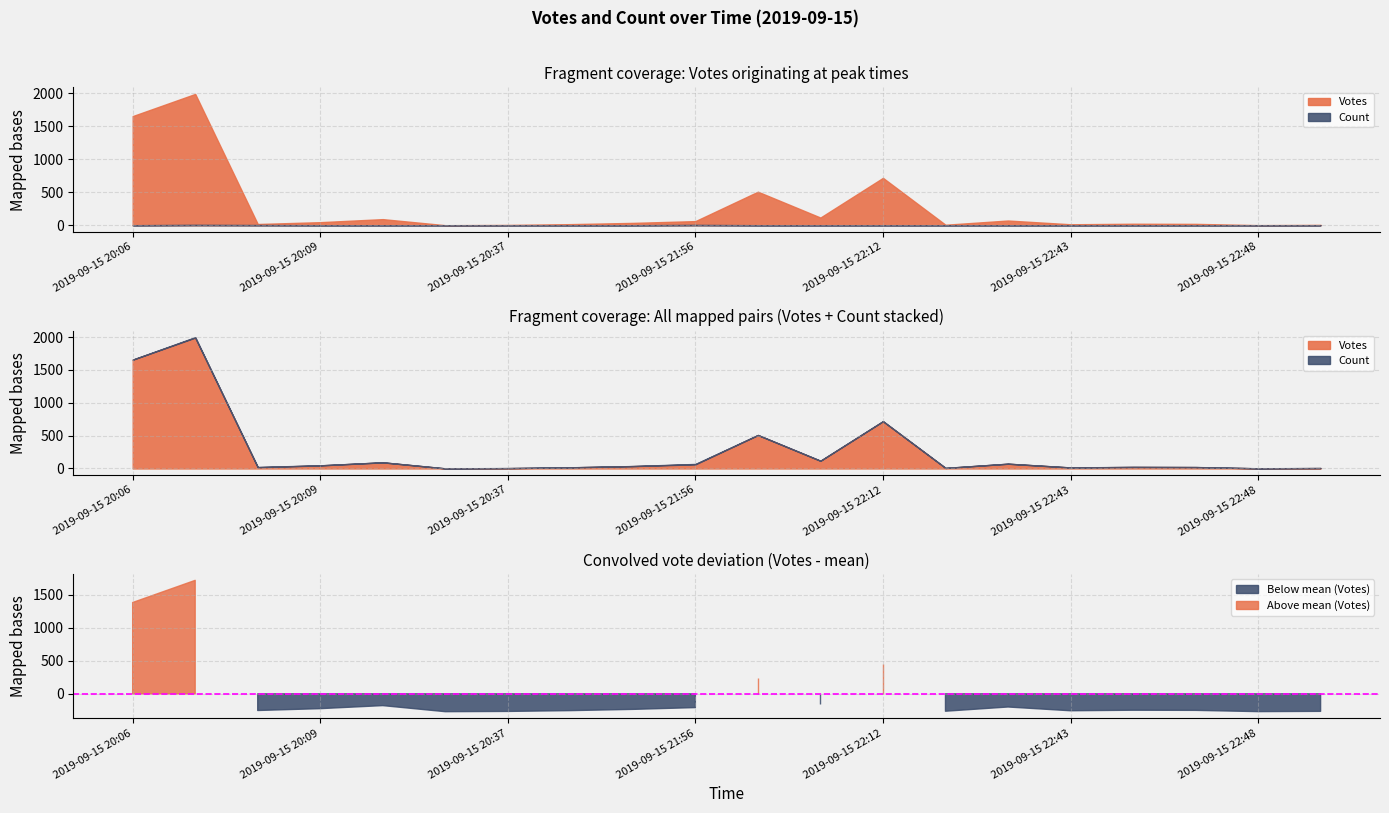

True or false: Votes and Count intersect in this chart.

False